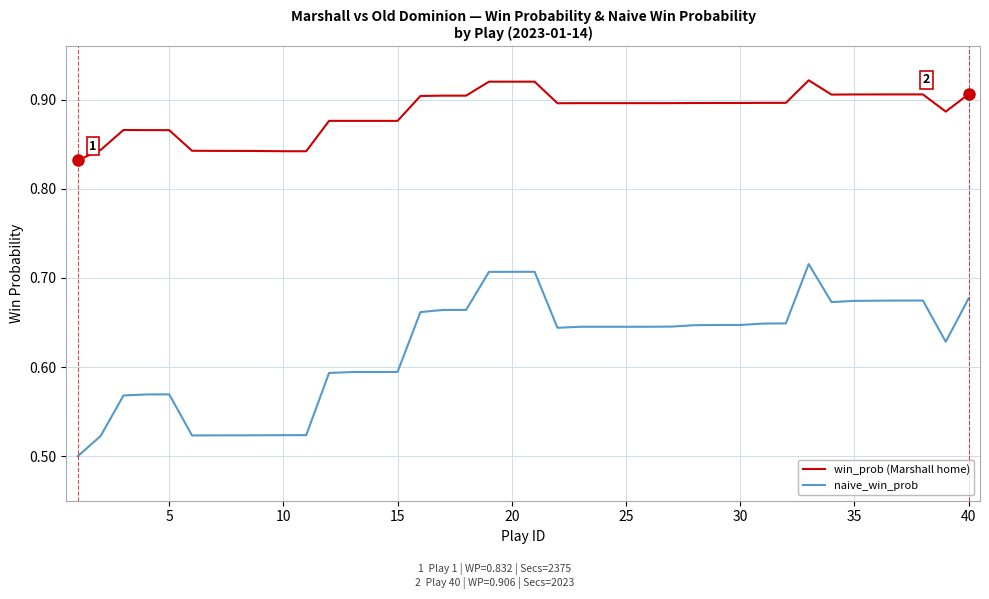

Which series has the widest spread of values?

naive_win_prob